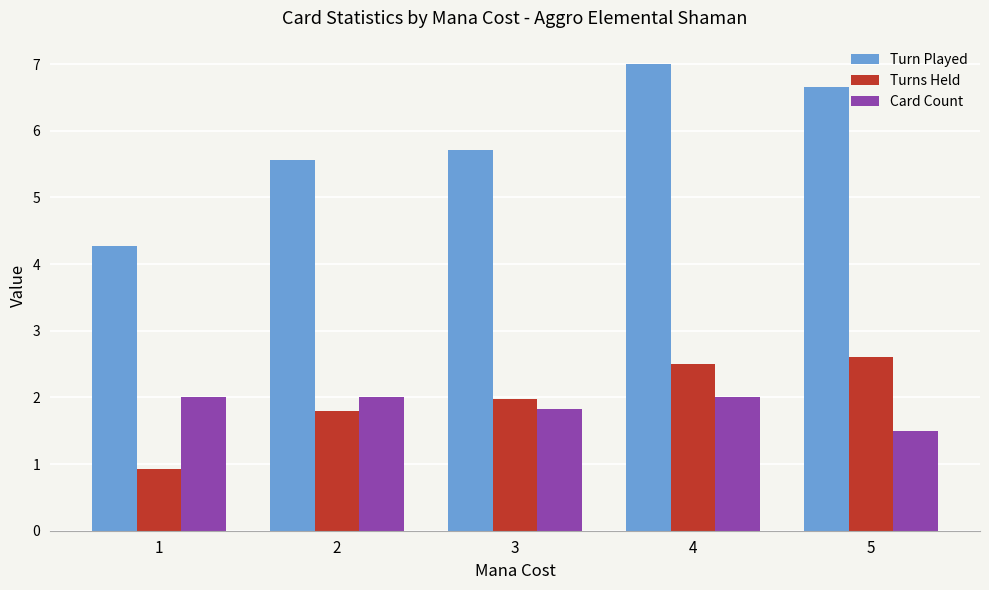

What is the difference between the Turns Held values at 5 and 4?

0.1